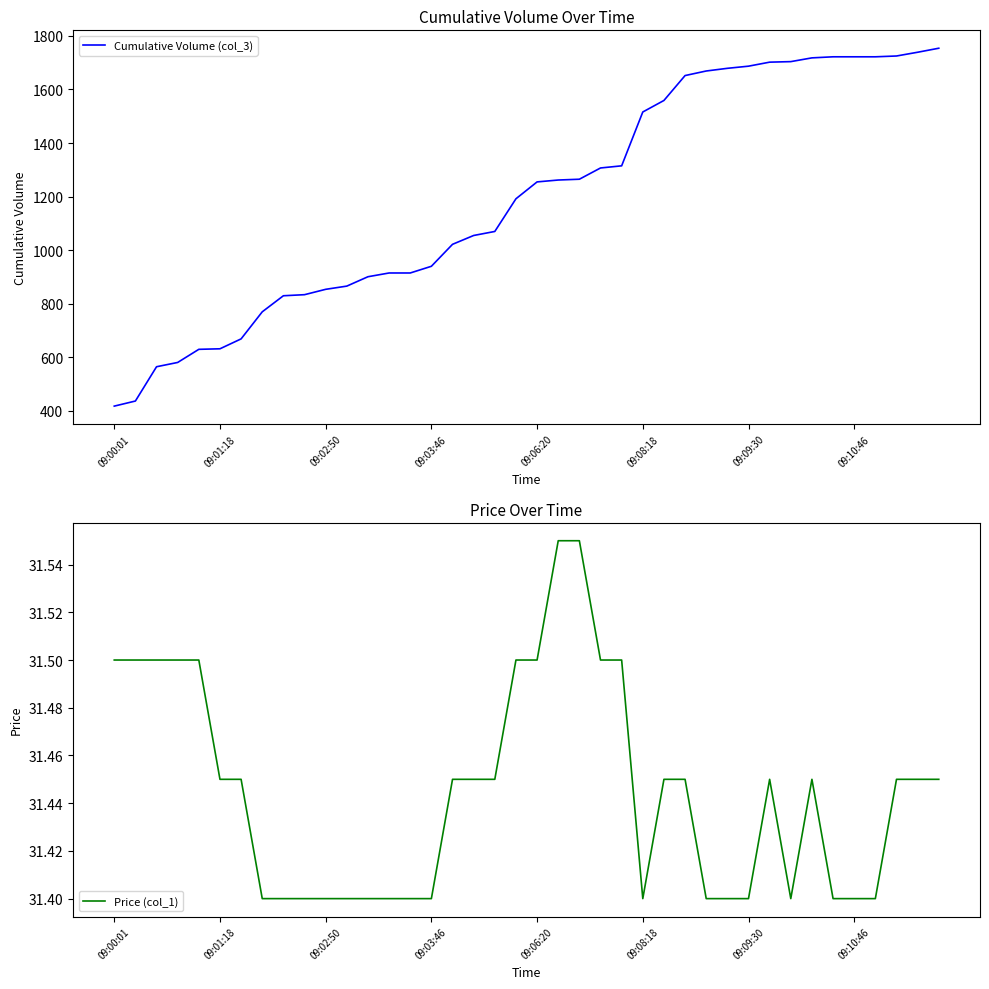

Reading right to left, transcribe all the data shown in this chart.

Cumulative Volume (col_3): 1754.0	1739.0	1725.0	1722.0	1722.0	1722.0	1718.0	1704.0	1702.0	1687.0	1679.0	1669.0	1652.0	1559.0	1516.0	1315.0	1307.0	1265.0	1262.0	1255.0	1192.0	1070.0	1055.0	1022.0	940.0	915.0	915.0	901.0	866.0	854.0	834.0	830.0	770.0	669.0	632.0	630.0	581.0	565.0	437.0	418.0
Price (col_1): 31.4	31.4	31.4	31.4	31.4	31.4	31.4	31.4	31.4	31.4	31.4	31.4	31.4	31.4	31.4	31.5	31.5	31.6	31.6	31.5	31.5	31.4	31.4	31.4	31.4	31.4	31.4	31.4	31.4	31.4	31.4	31.4	31.4	31.4	31.4	31.5	31.5	31.5	31.5	31.5